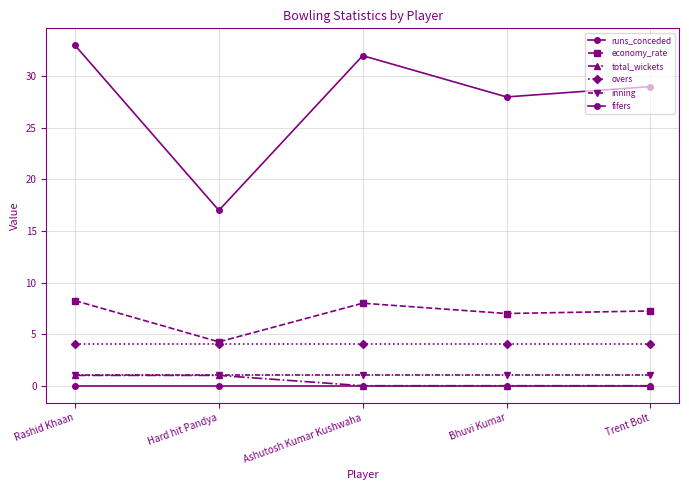

Count the number of categories in the chart.

5